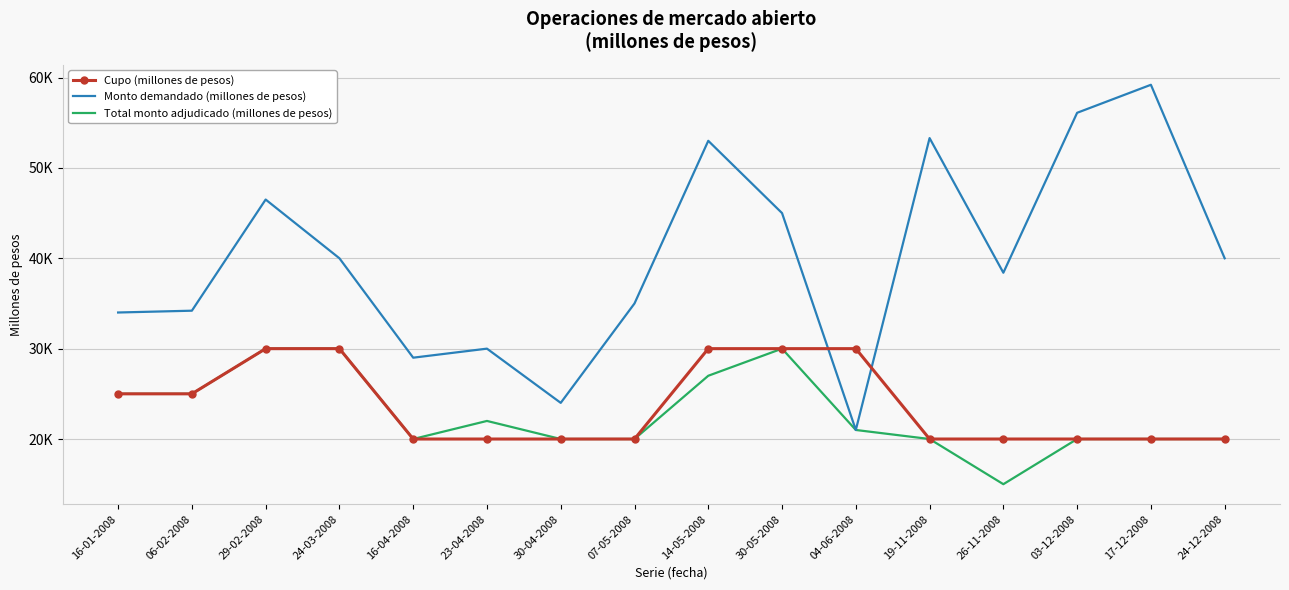

Between which two adjacent categories do Cupo (millones de pesos) and Monto demandado (millones de pesos) first intersect?

30-05-2008 and 04-06-2008